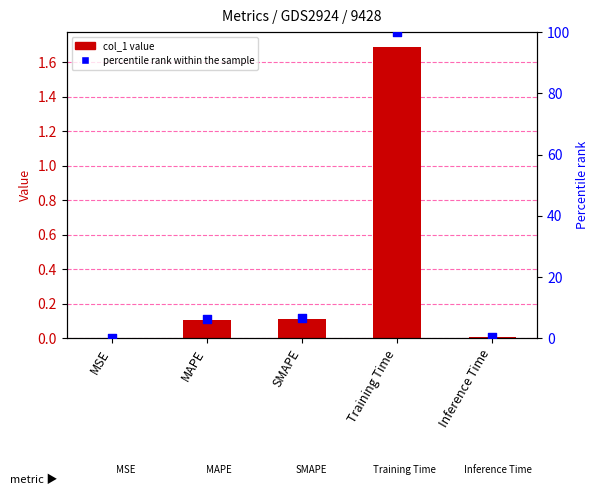

Is the value of col_1 at MAPE greater than the value of percentile rank within the sample at Training Time?

No